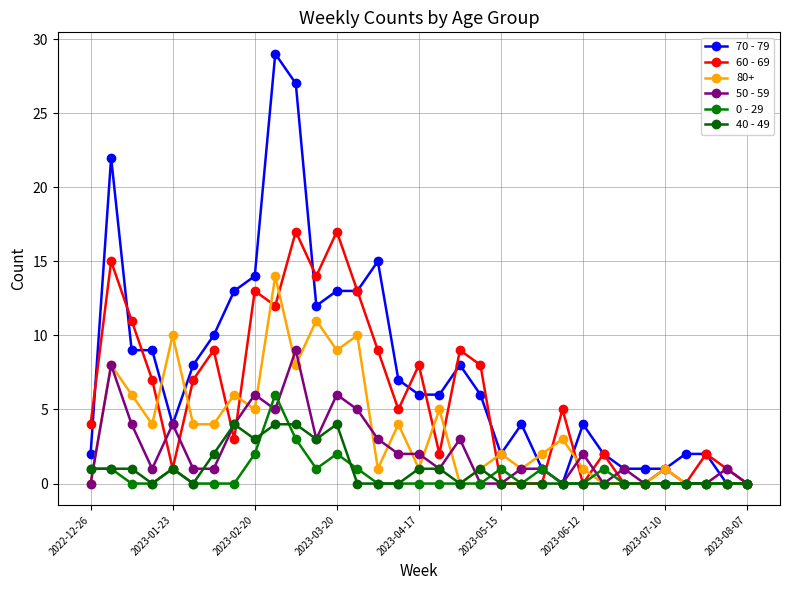

How many interior local peaks does the 40 - 49 series have?

4